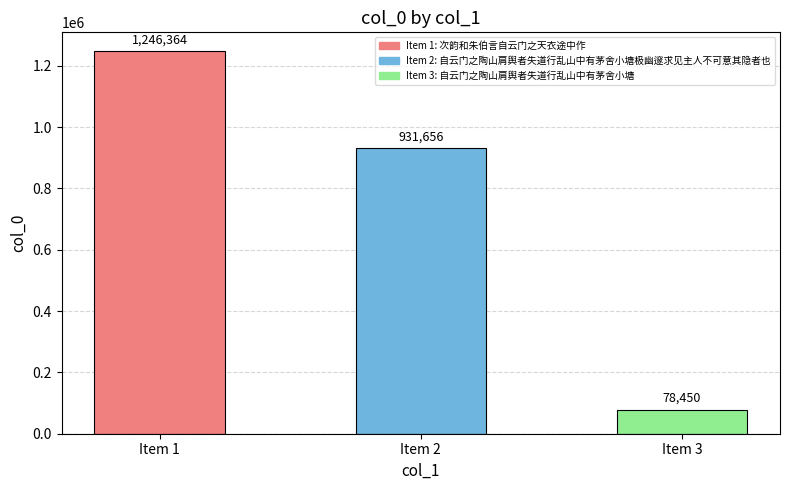

Read the value at Item 1, to the nearest 50.

1246350